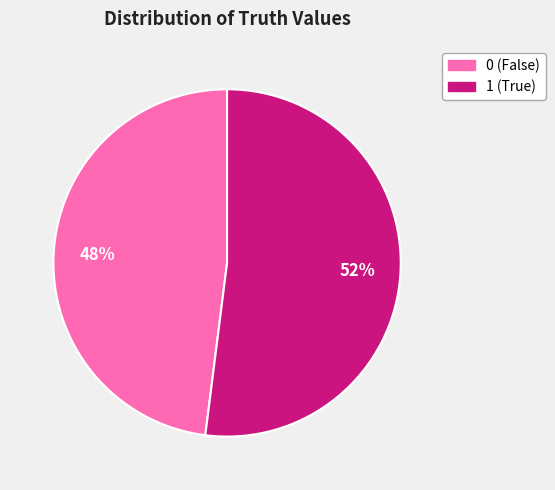

To the nearest percent, what portion does 0 represent?

48%